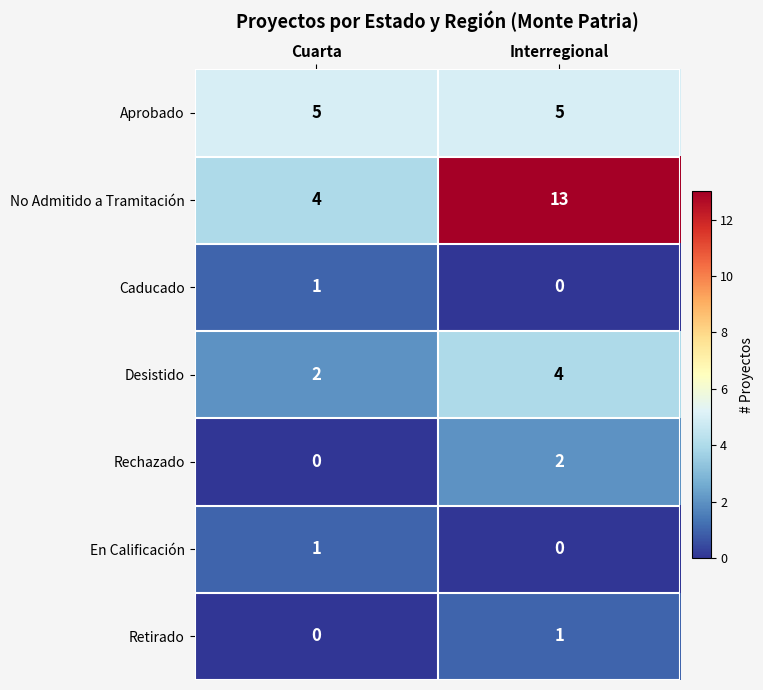

Is it true that Aprobado equals 5 at Interregional?

True